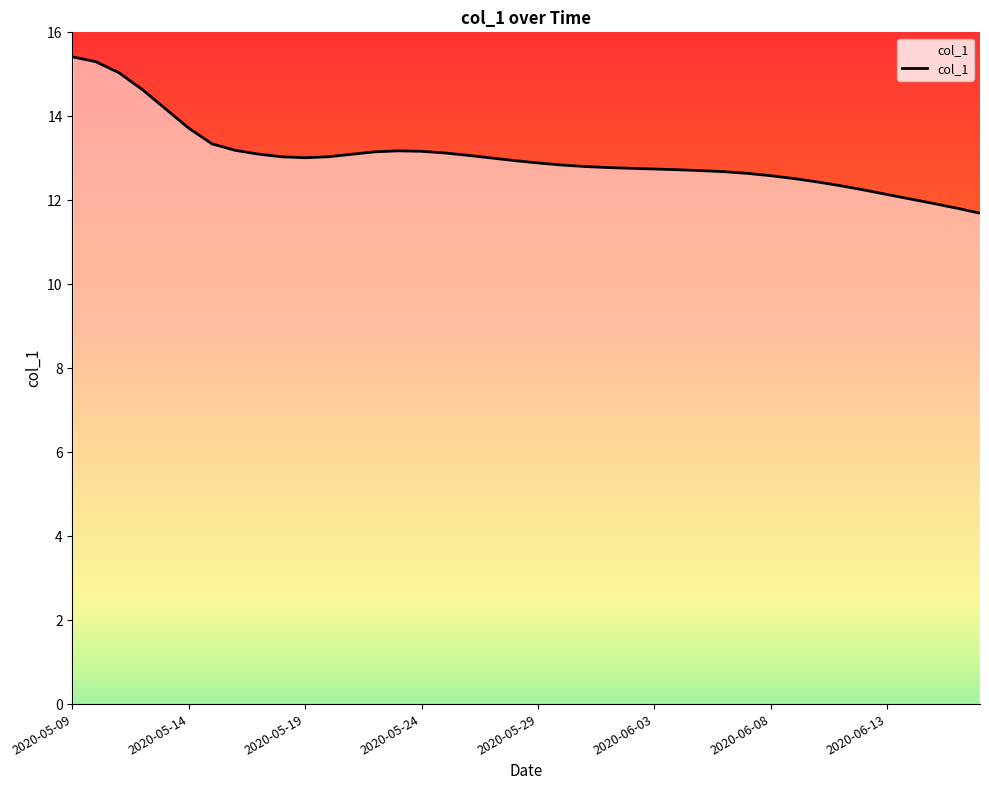

What is the greatest value displayed?

15.4